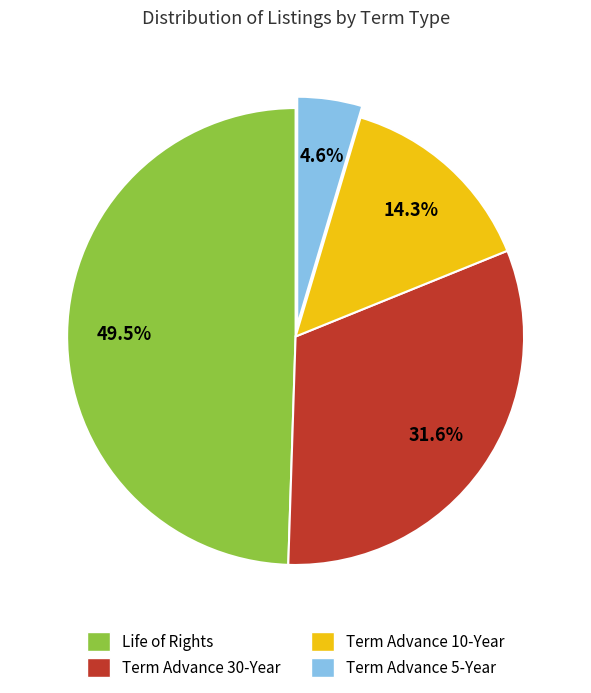

How much of the chart is everything except Term Advance 5-Year?

95.4%